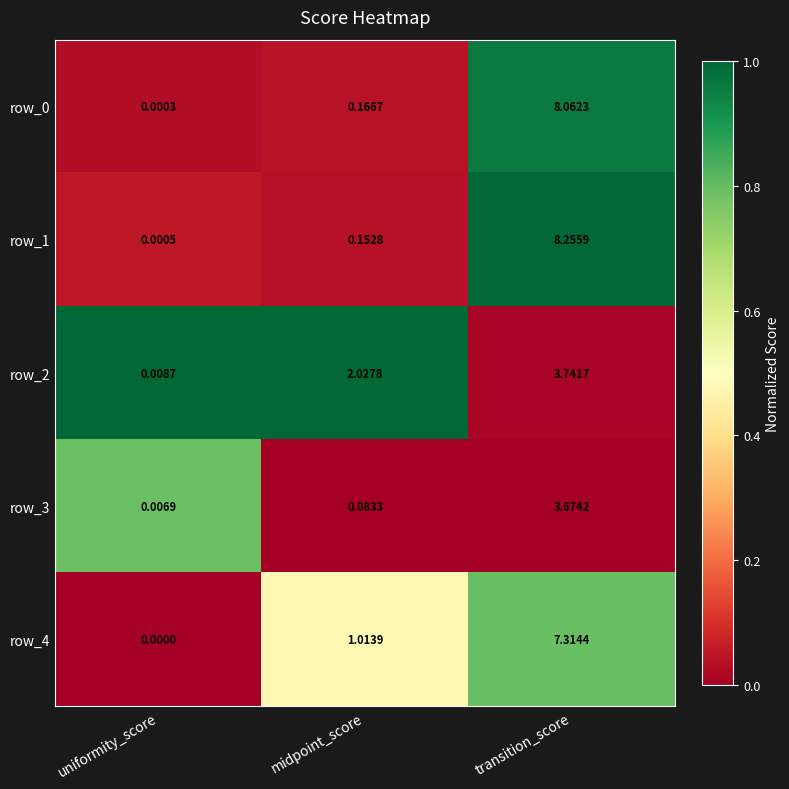

What is the sum of all row_2 values?

5.8